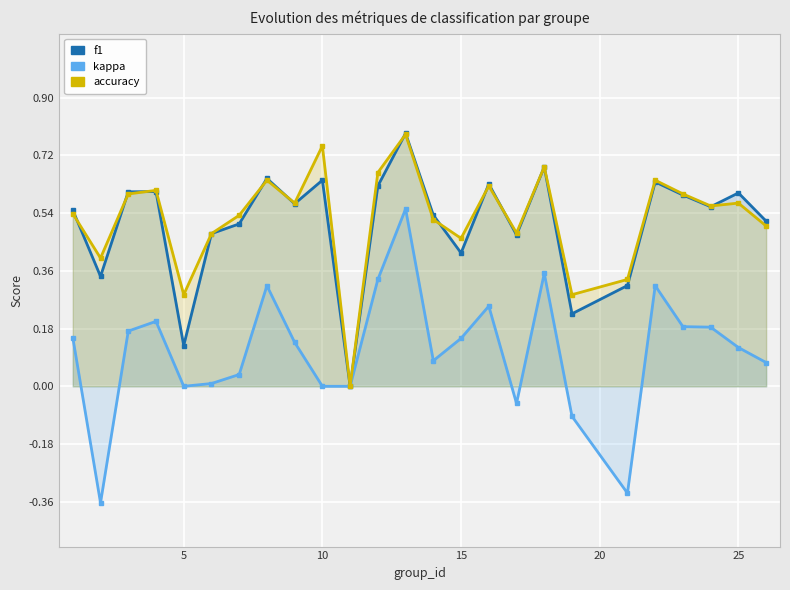

Count the accuracy values in the range 0 to 1.

25